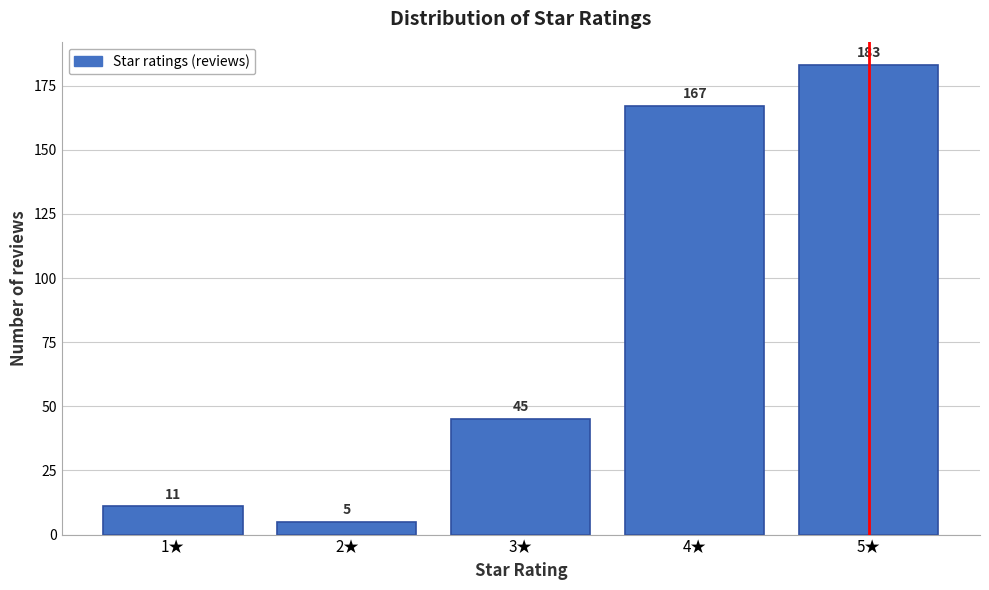

Reading right to left, list all the values displayed in this chart.

183	167	45	5	11